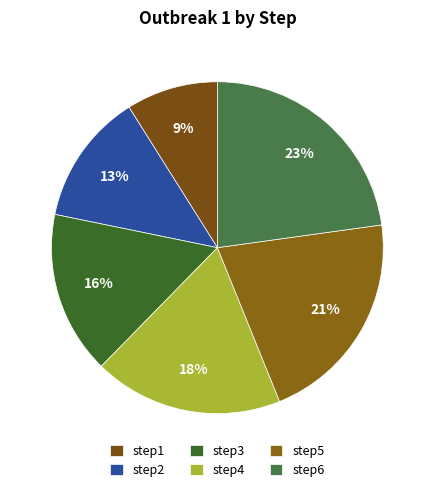

What percentage is the step4 slice, to the nearest percent?

18%